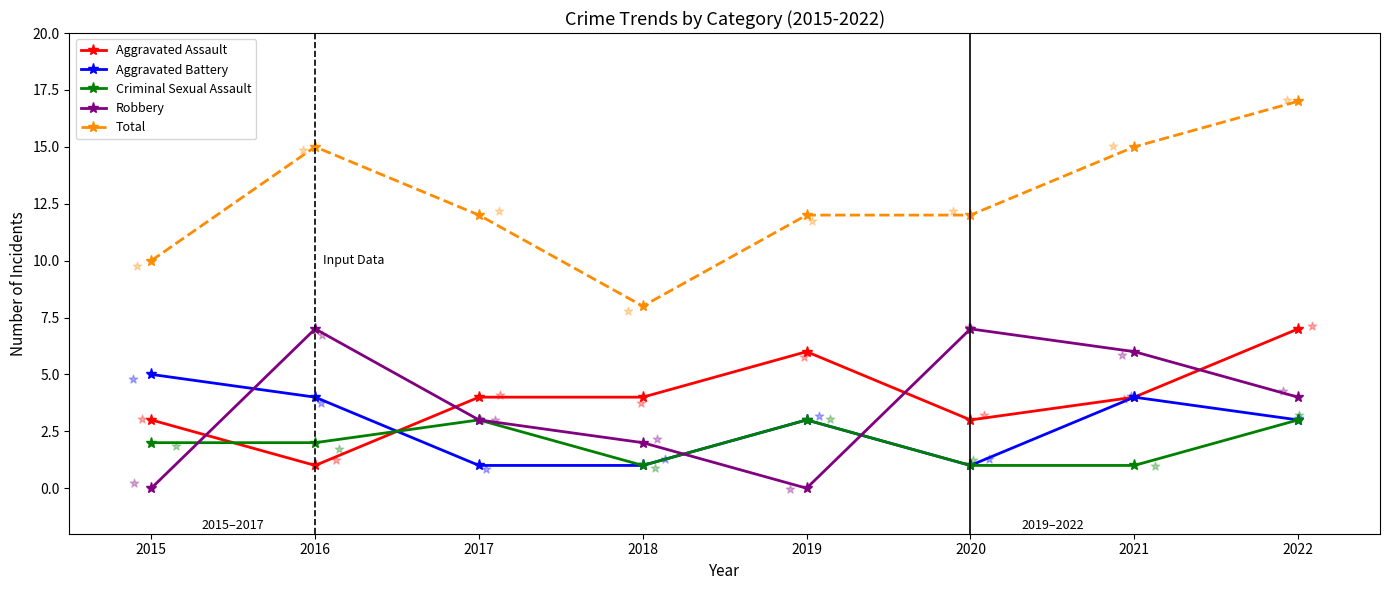

Which series reaches the minimum Y coordinate?

Robbery